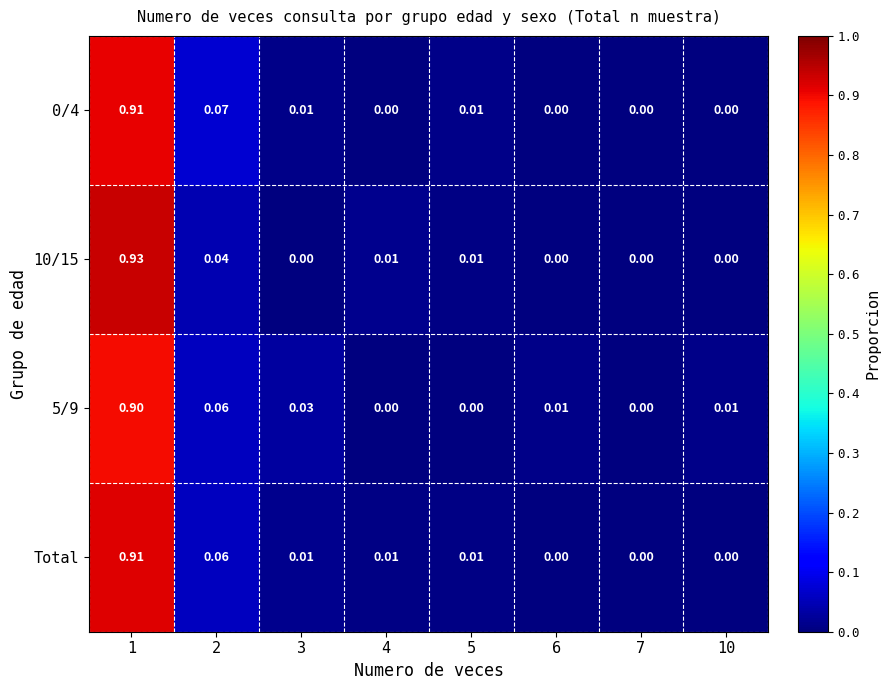

Is the value of 0/4 at 2 greater than the value of 10/15 at 2?

Yes